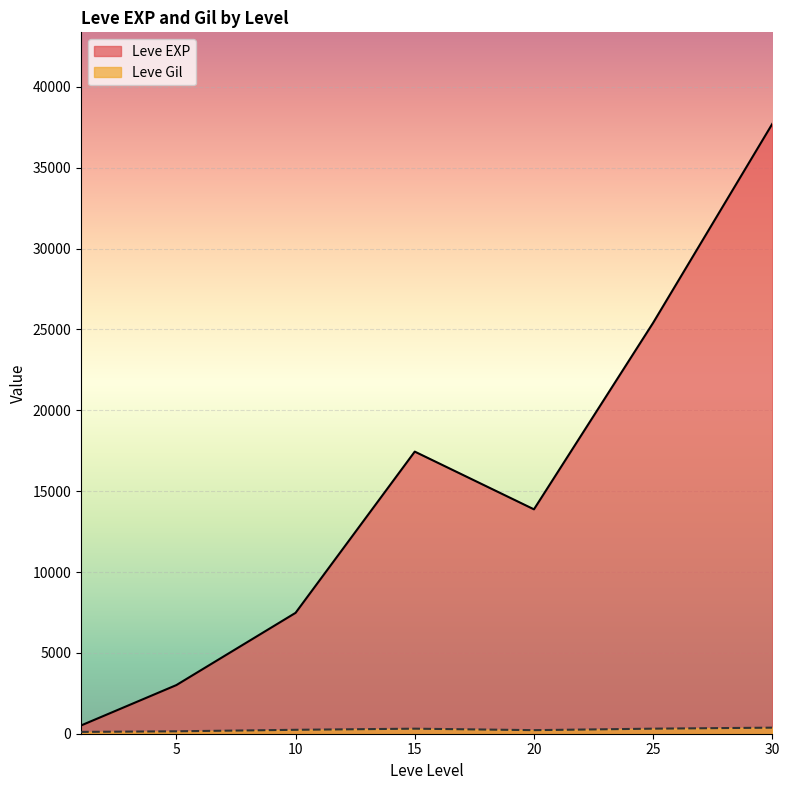

What is the sum of the Leve Gil values at 10 and 30?

523